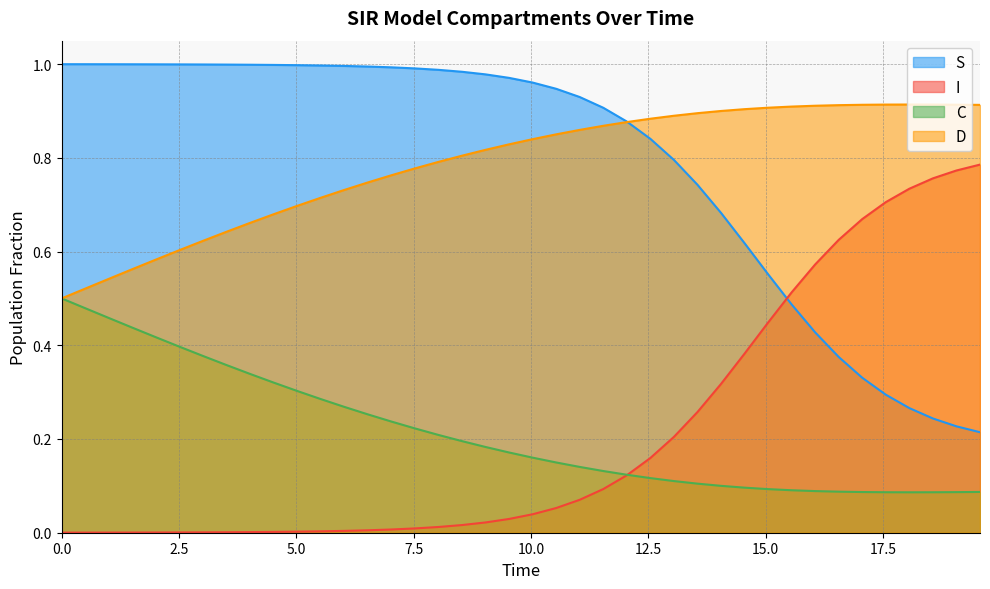

Count the number of data series in this chart.

4